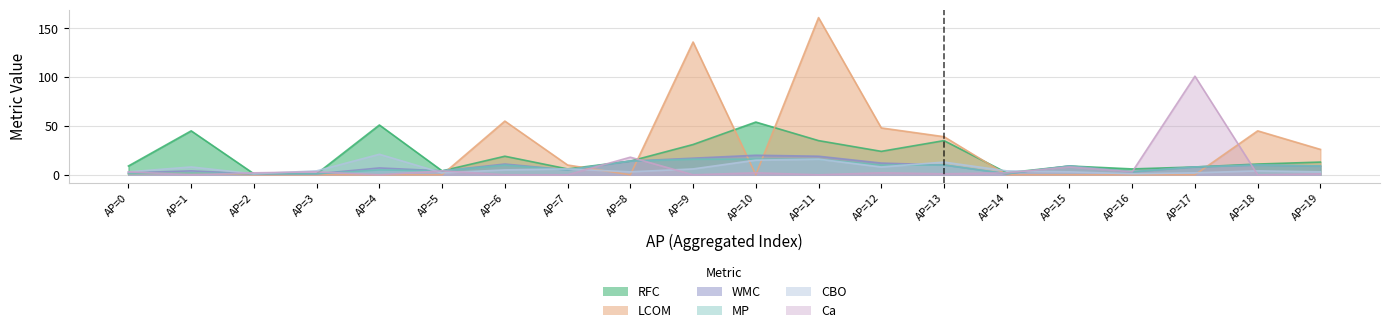

At AP=15, list the series in order from largest to smallest.

RFC, WMC, MP, Ca, CBO, LCOM